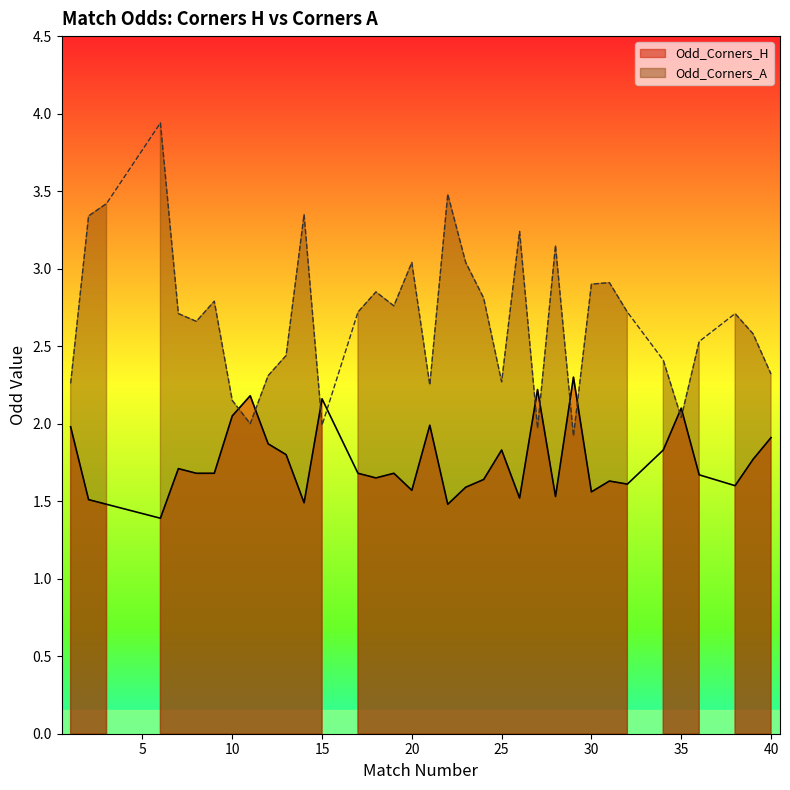

Which series changed the most between 29 and 39?

Odd_Corners_A